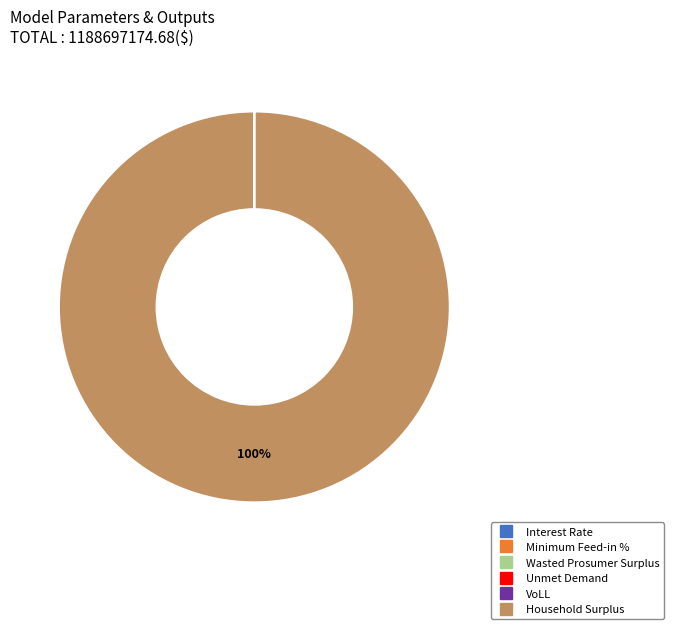

Which slice is the largest?

Household Surplus